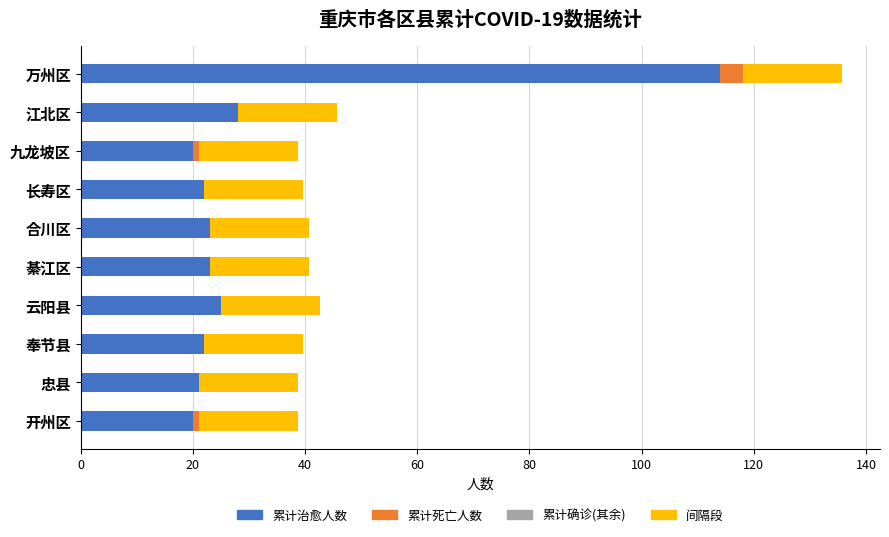

At which category is the sum across all series the highest?

万州区